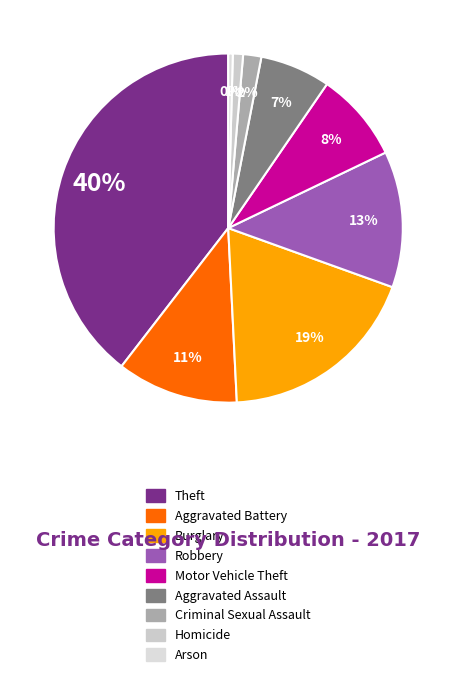

What percentage is the Aggravated Battery slice, to the nearest percent?

11%